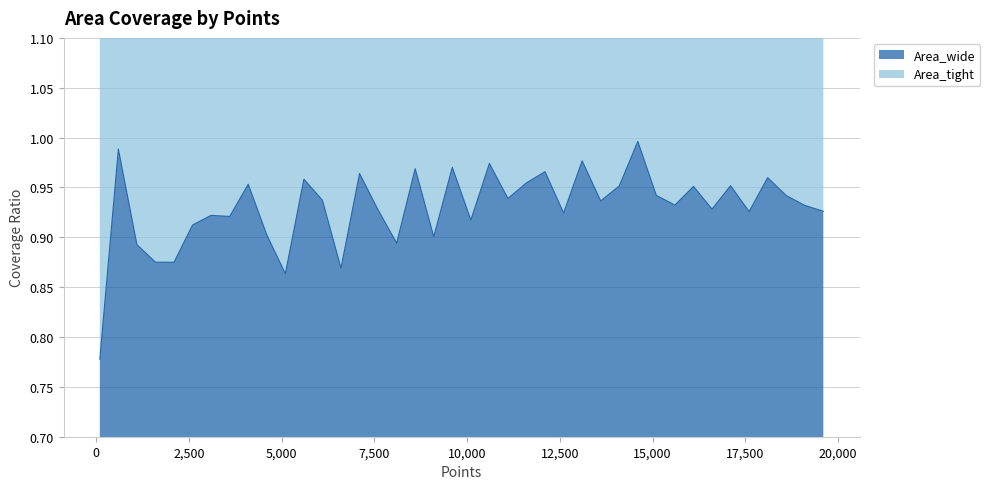

What is the sum of the values at 12100 and 10600?

1.9